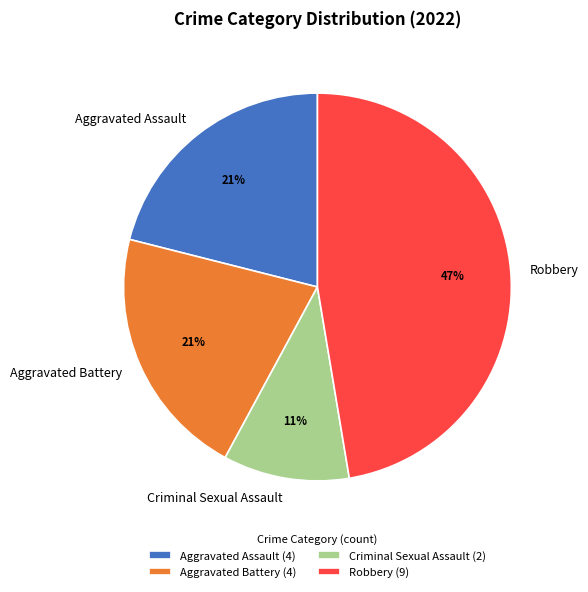

How many slices are in this pie chart?

4